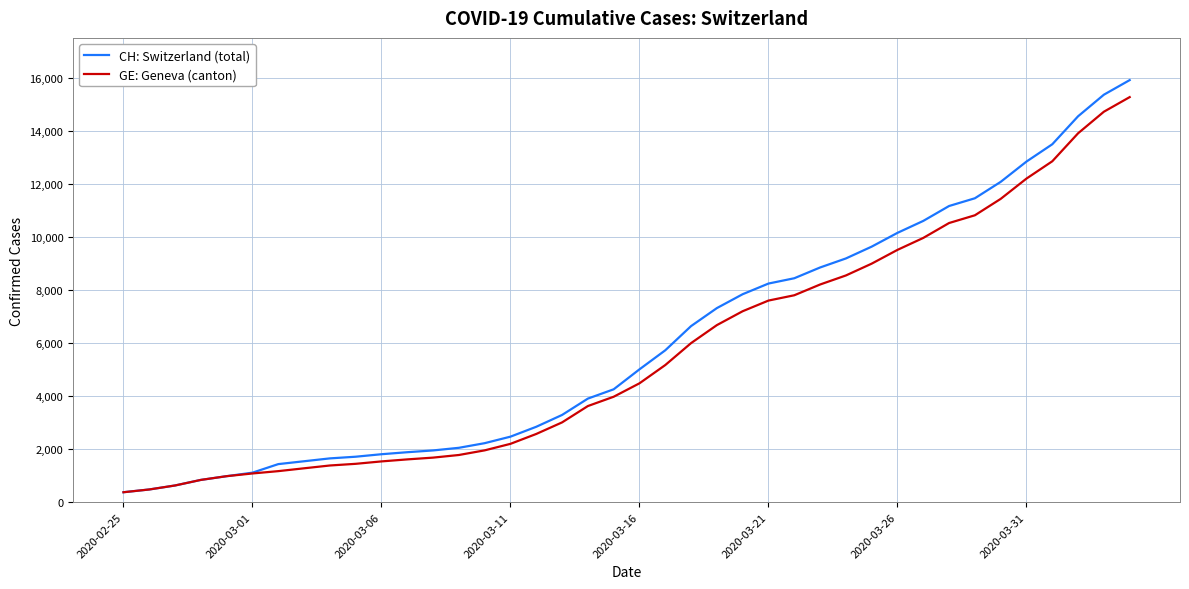

What is the minimum value for CH: Switzerland (total)?

375